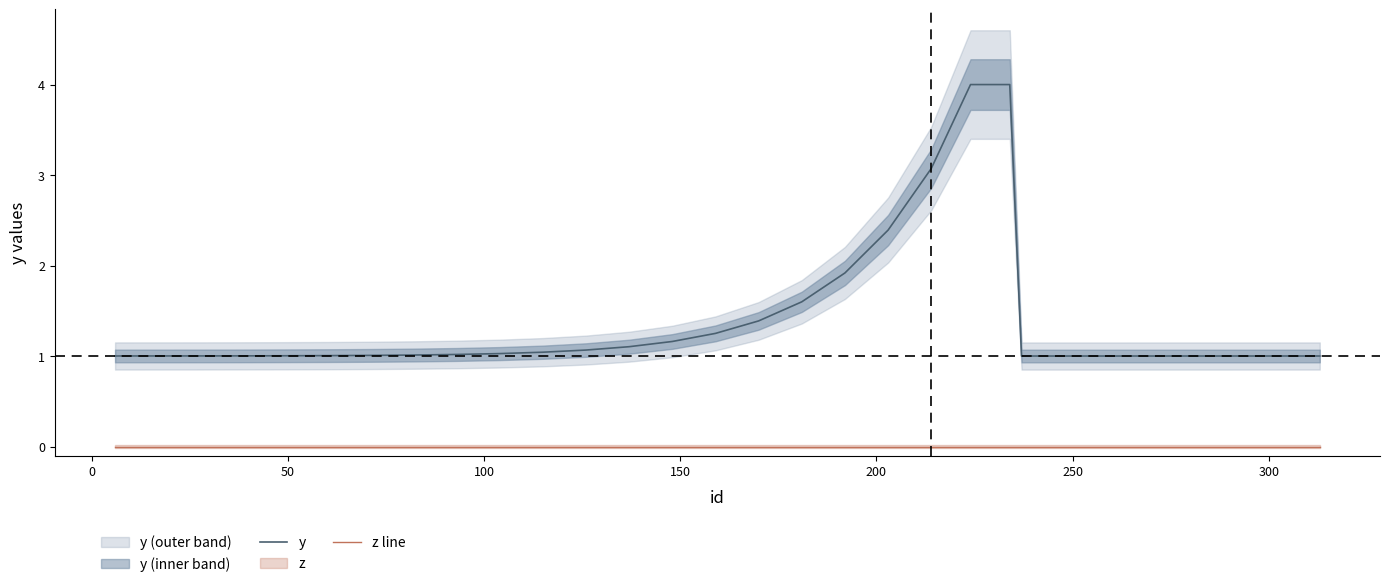

What is the highest value of the y series?

4.0